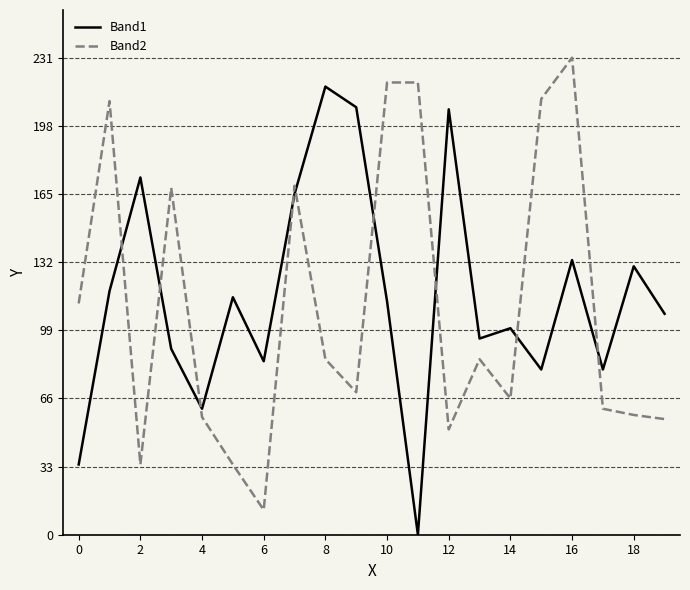

What is the greatest value displayed?

231